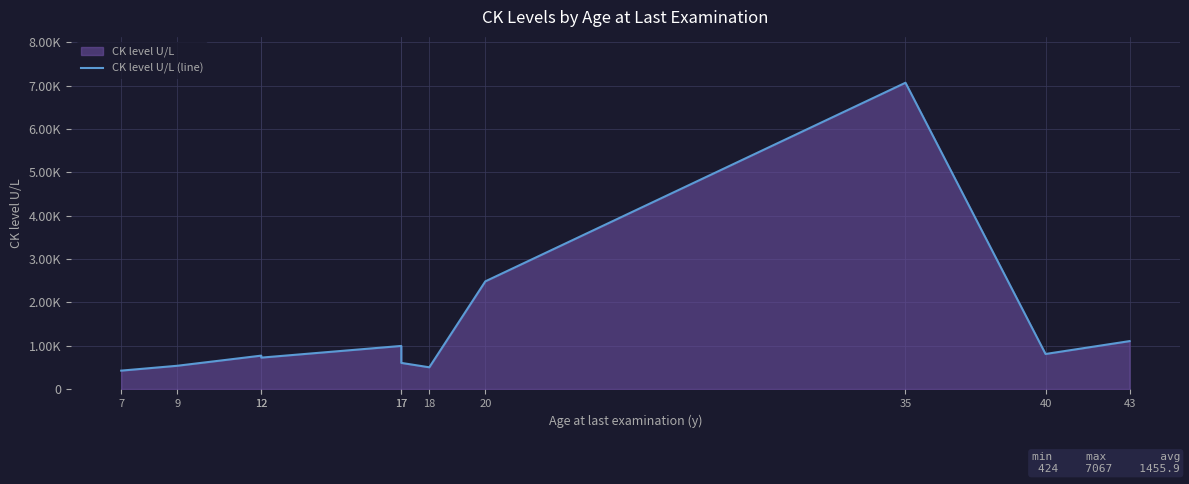

What is the change in value from 35 to 40?

-6259